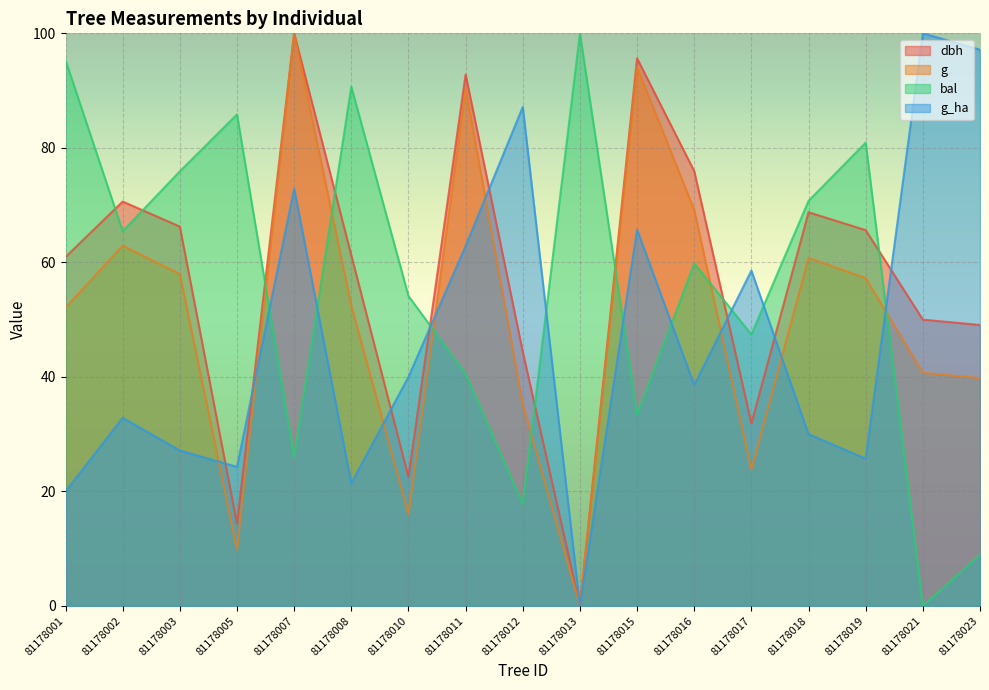

True or false: g has a value of 94.1 at 81178015.

True